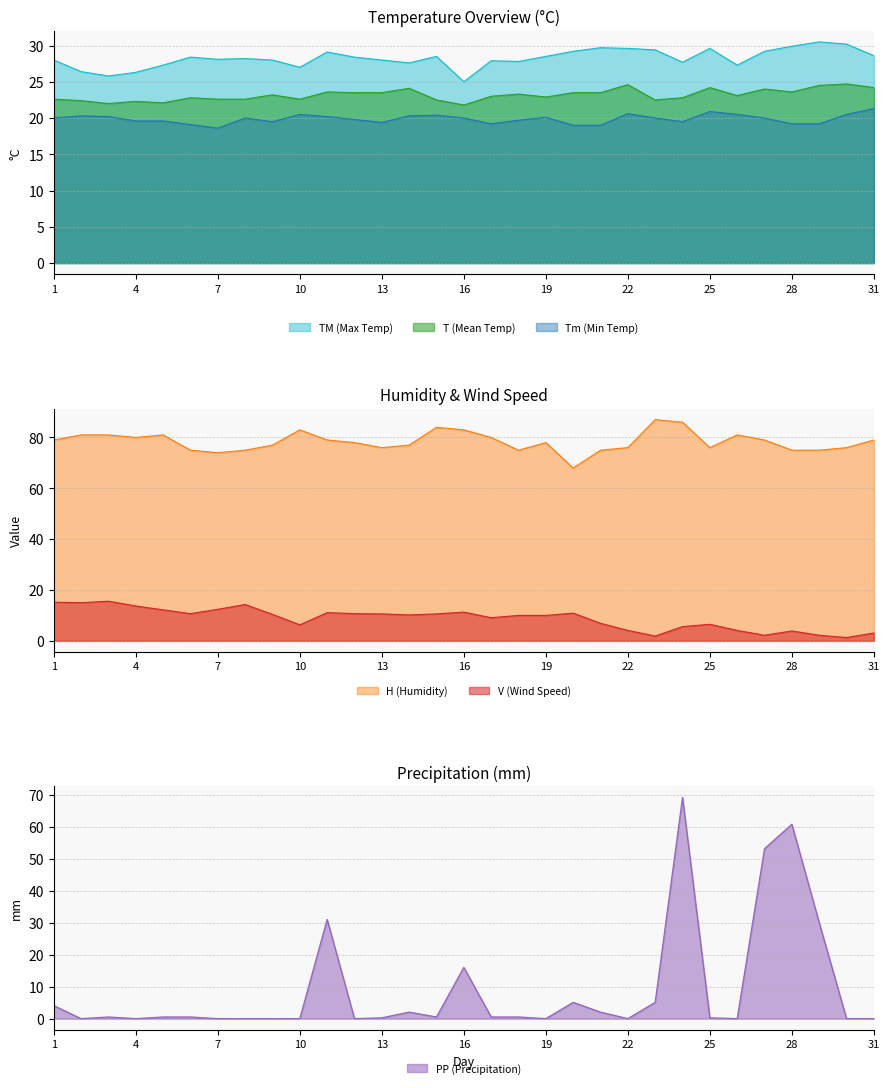

After their last crossing, which series has the higher values: PP (Precipitation) or V (Wind Speed)?

V (Wind Speed)